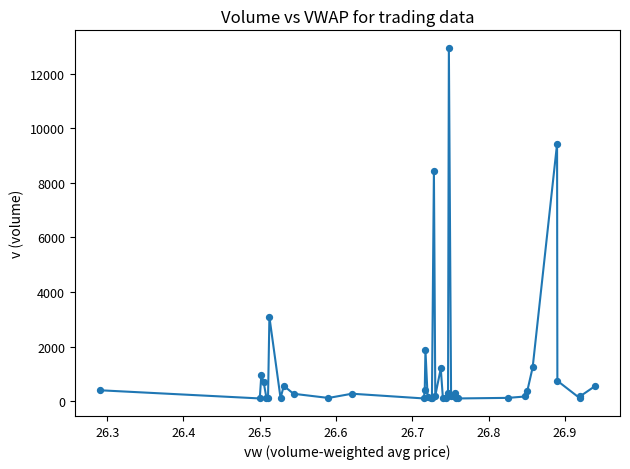

What Y value in the scatter plot is closest to 6520?

8438